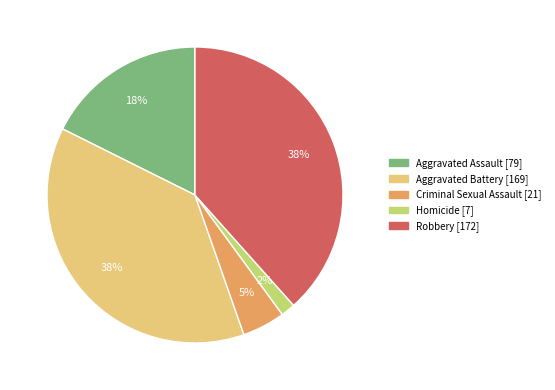

To the nearest percent, what percentage of the pie is Criminal Sexual Assault [21]?

5%